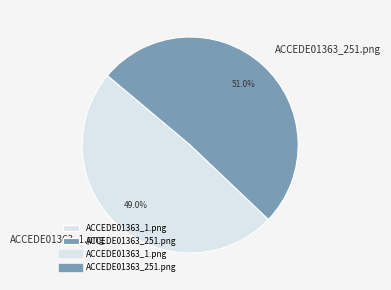

What is the smallest slice in the pie chart?

ACCEDE01363_1.png